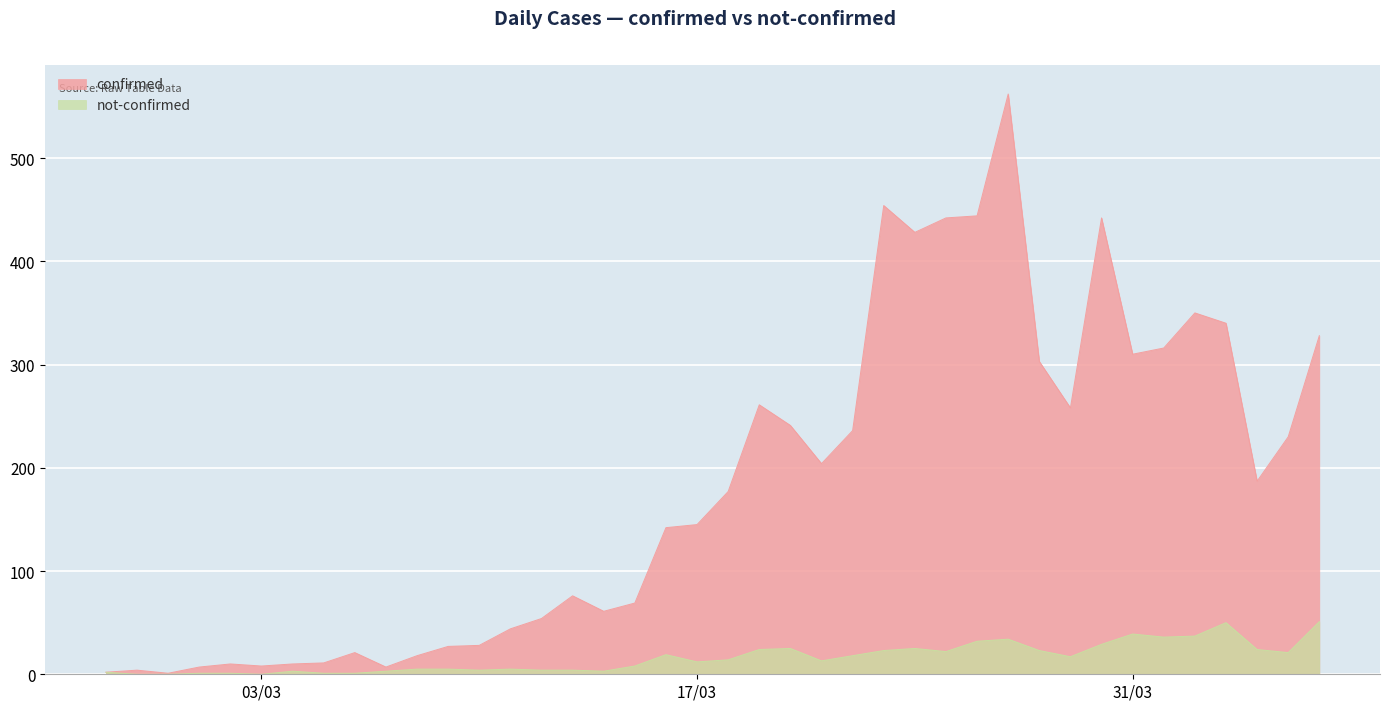

The value of not-confirmed at 2020-03-28 is 9. True or false?

False